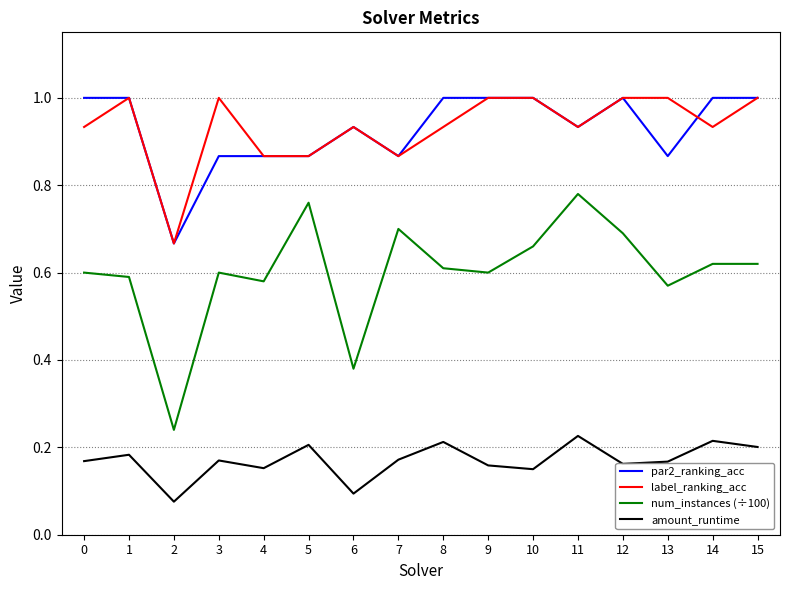

Between 1 and 3, which series saw the biggest shift?

par2_ranking_acc